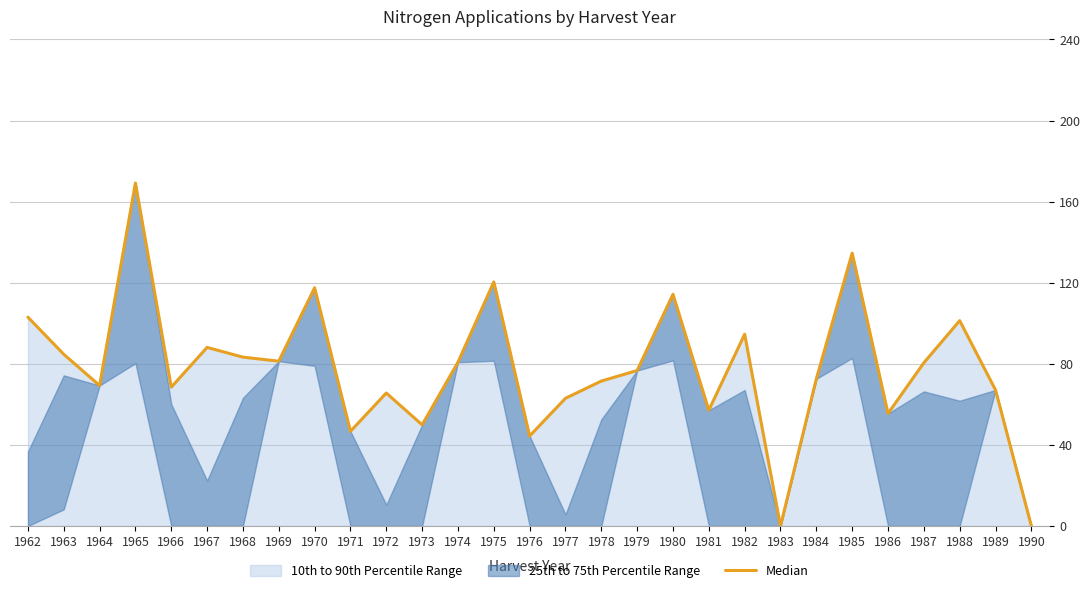

True or false: the data shows 98.8 at 1972.

False